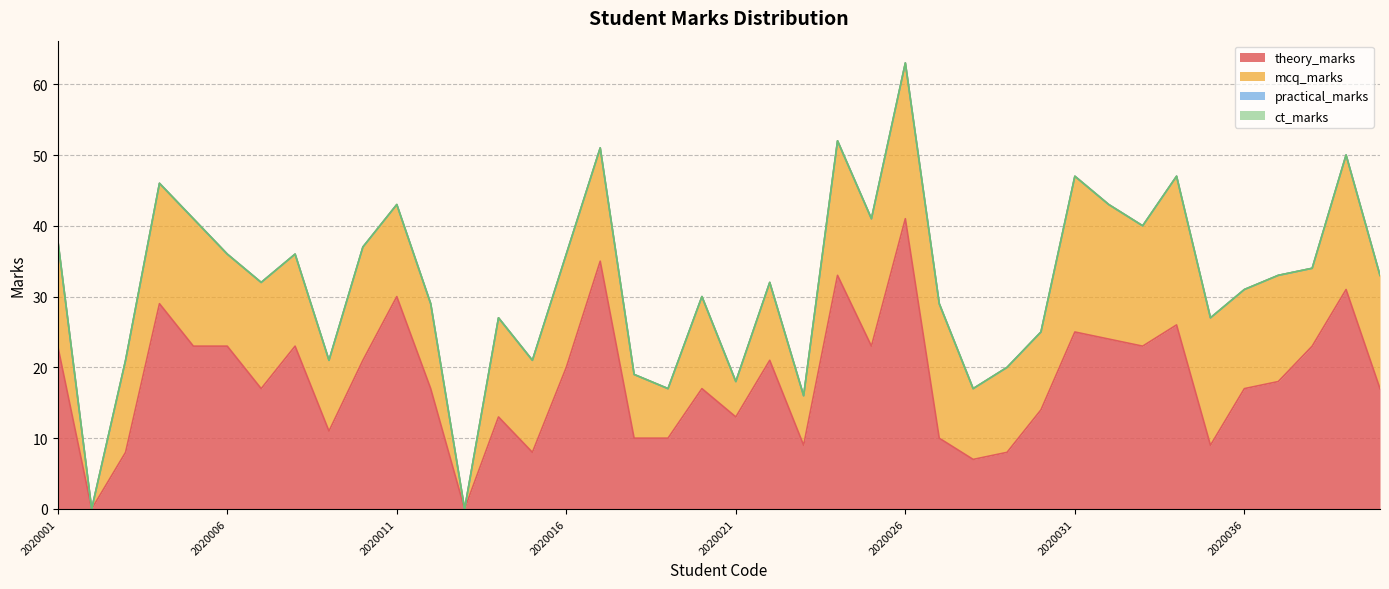

True or false: theory_marks and practical_marks cross at least once.

False